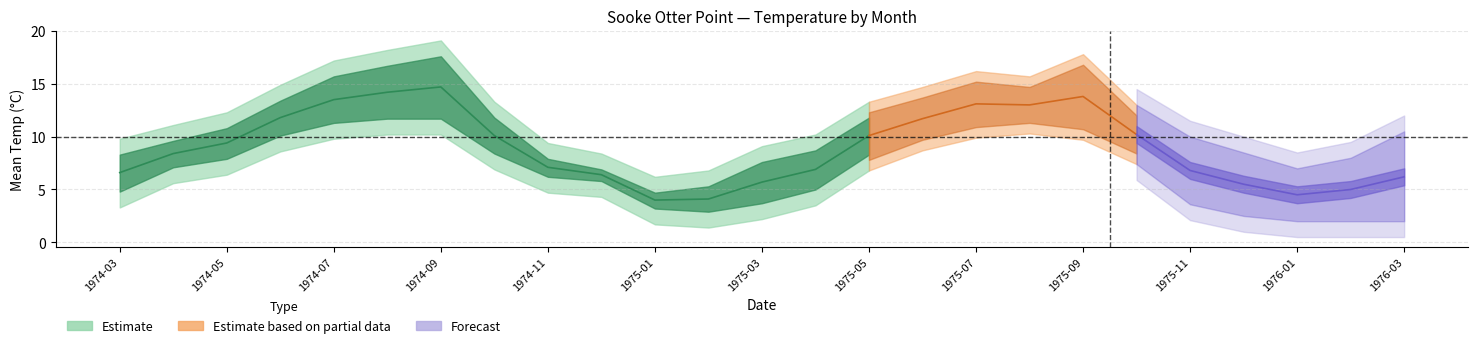

How many interior local peaks does the mean_max series have?

3